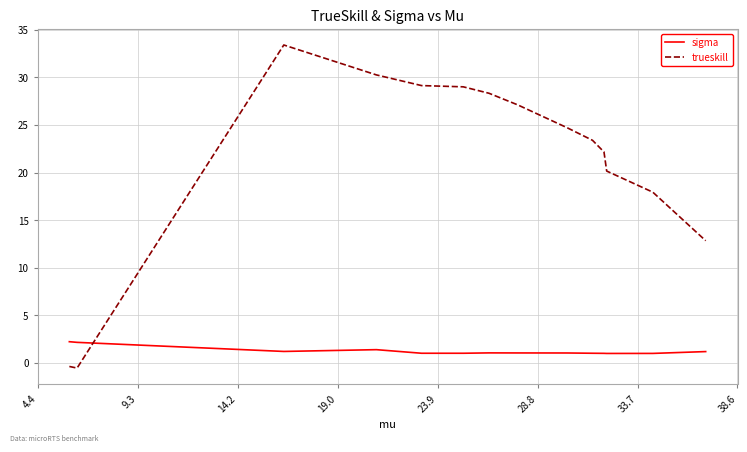

Rank the series by their average value, from lowest to highest.

sigma, trueskill